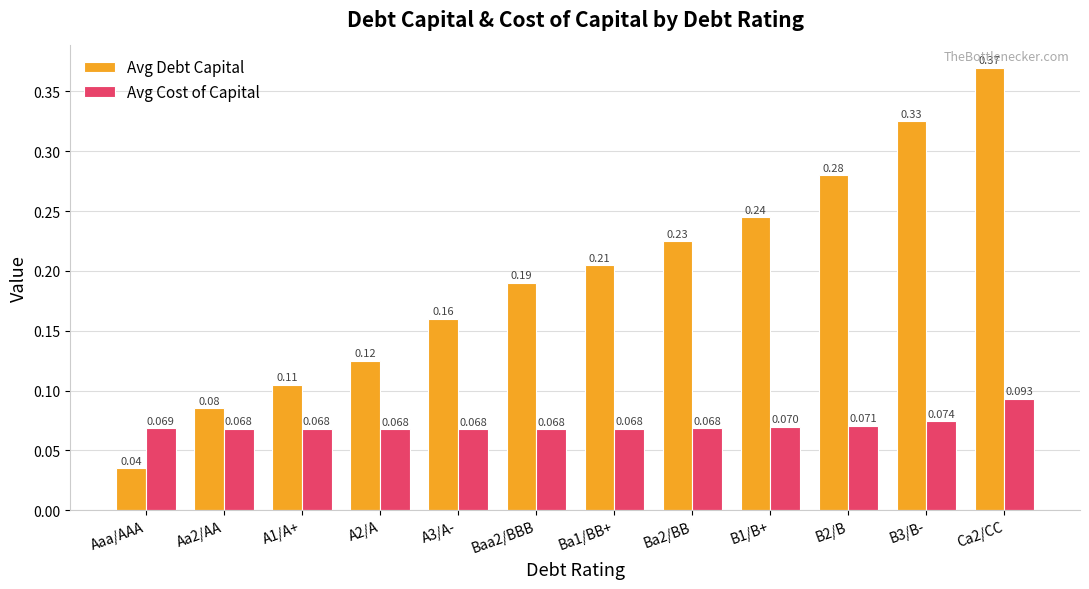

At how many categories does at least one series exceed 0?

12